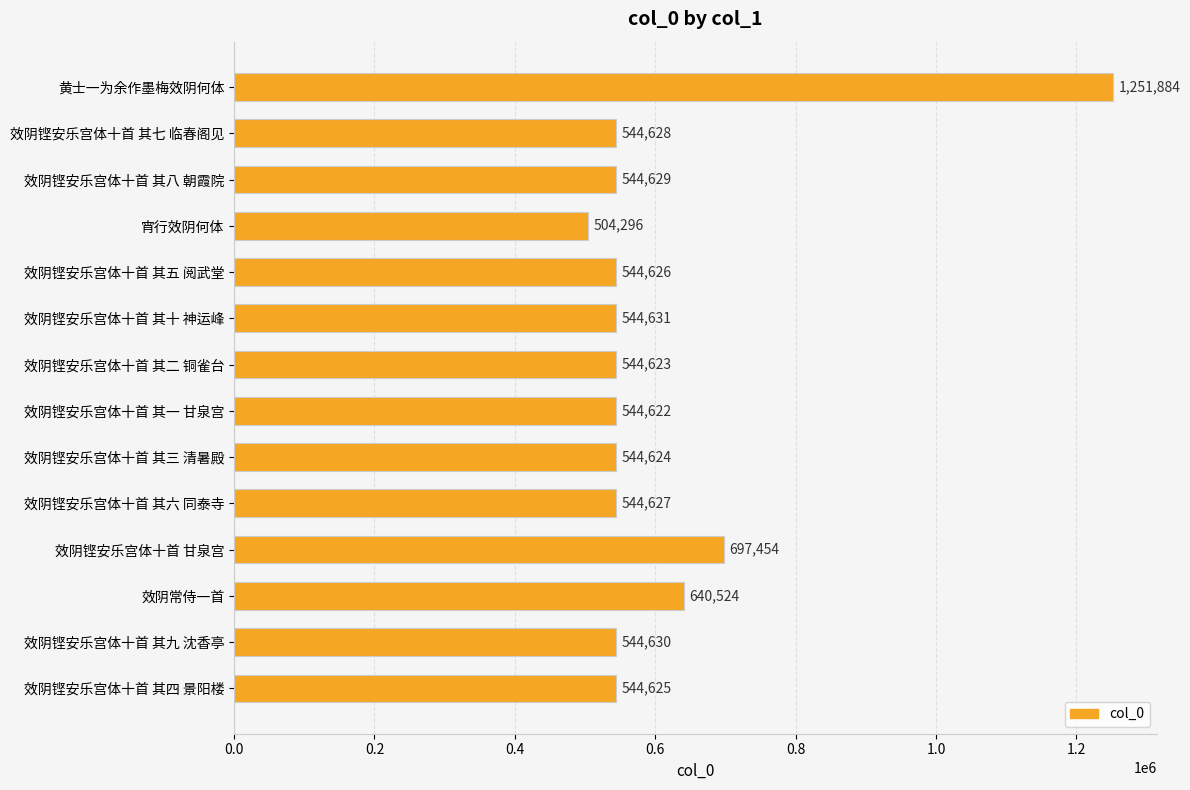

What is the change in value from 效阴铿安乐宫体十首 其八 朝霞院 to 效阴铿安乐宫体十首 其十 神运峰?

+2